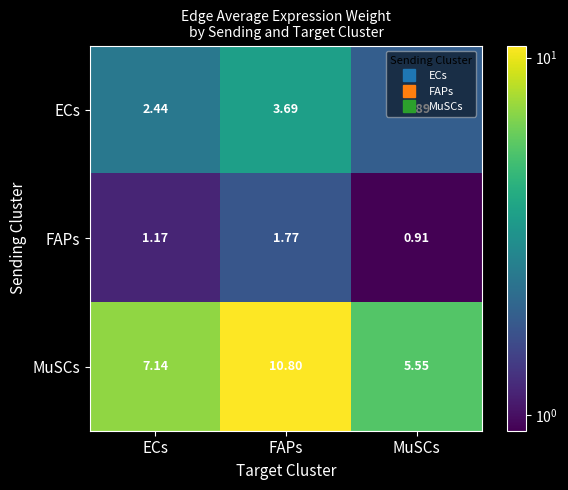

Rank the series at ECs from lowest to highest value.

FAPs, ECs, MuSCs